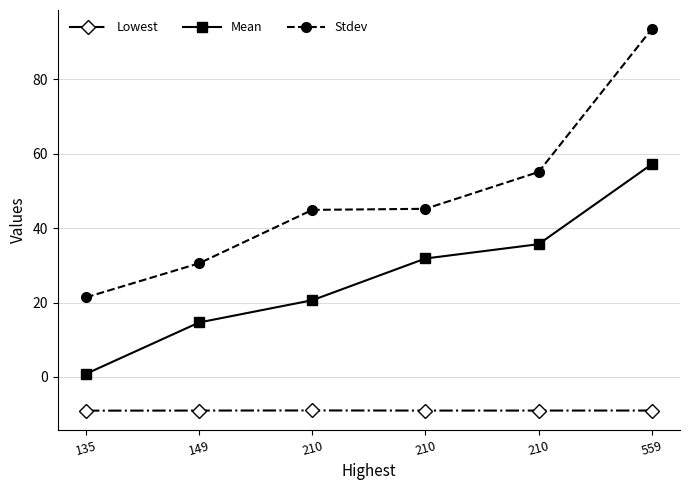

True or false: Lowest and Mean intersect in this chart.

False